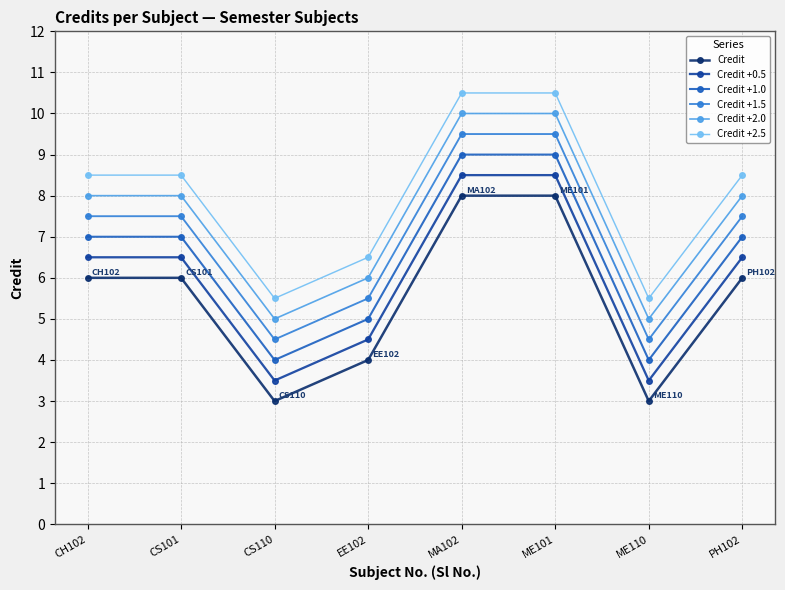

At which label does Credit +0.5 first exceed 6?

CH102